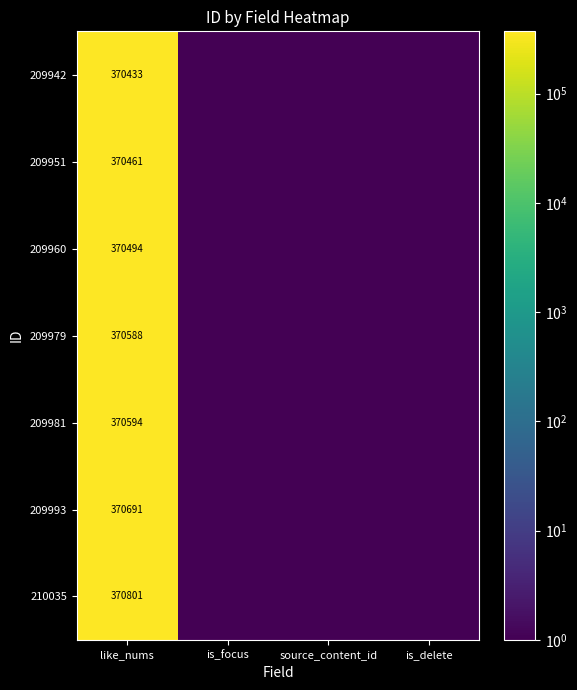

At like_nums, list the series in order from smallest to largest.

209942, 209951, 209960, 209979, 209981, 209993, 210035